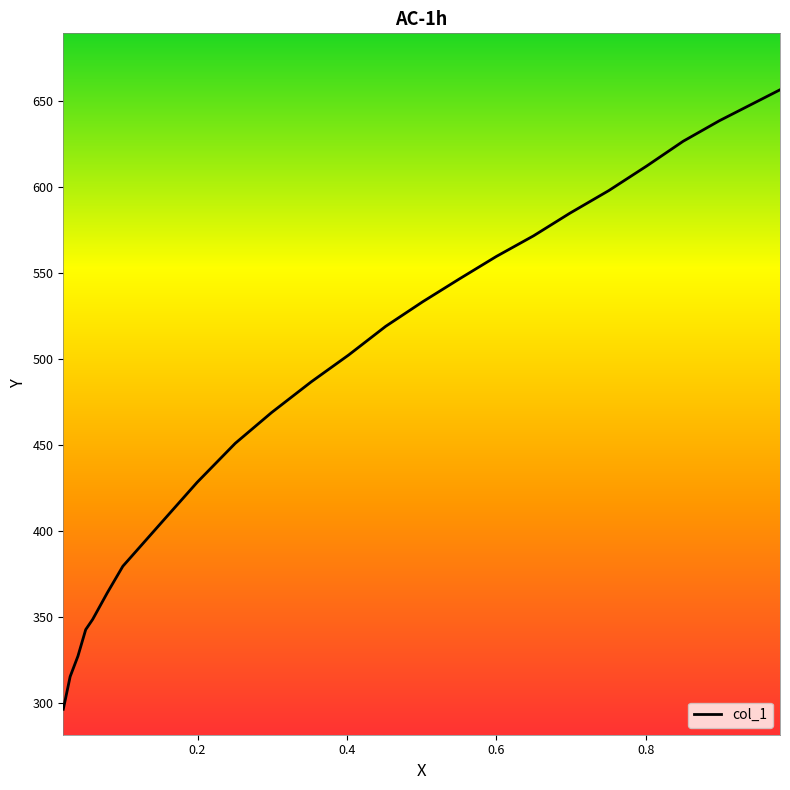

What is the maximum value shown in the chart?

656.5